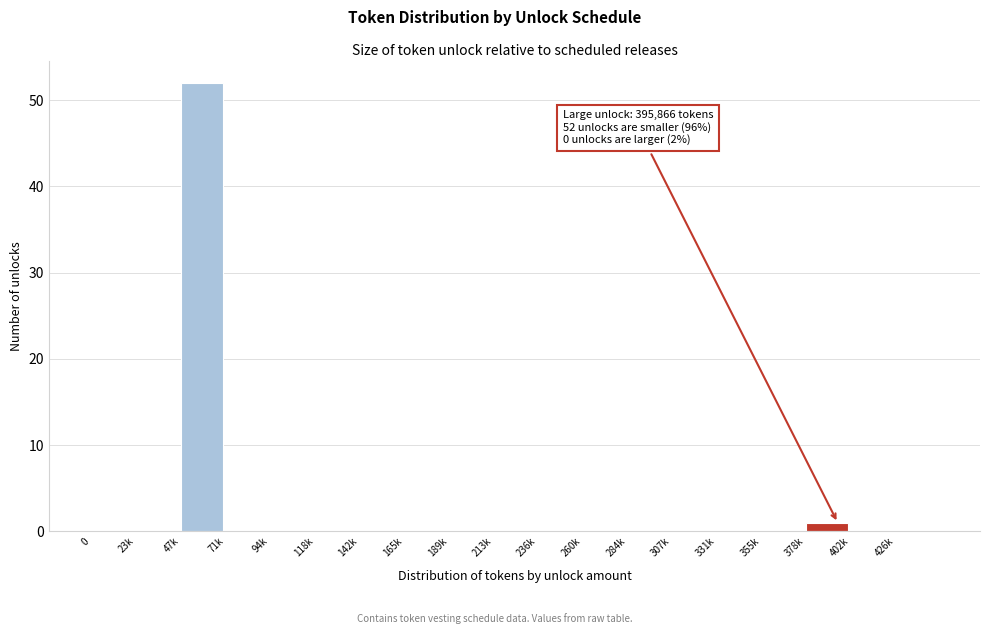

Reading left to right, extract all data points from this chart.

0=0	23k=0	47k=52	71k=0	94k=0	118k=0	142k=0	165k=0	189k=0	213k=0	236k=0	260k=0	284k=0	307k=0	331k=0	355k=0	378k=1	402k=0	426k=0